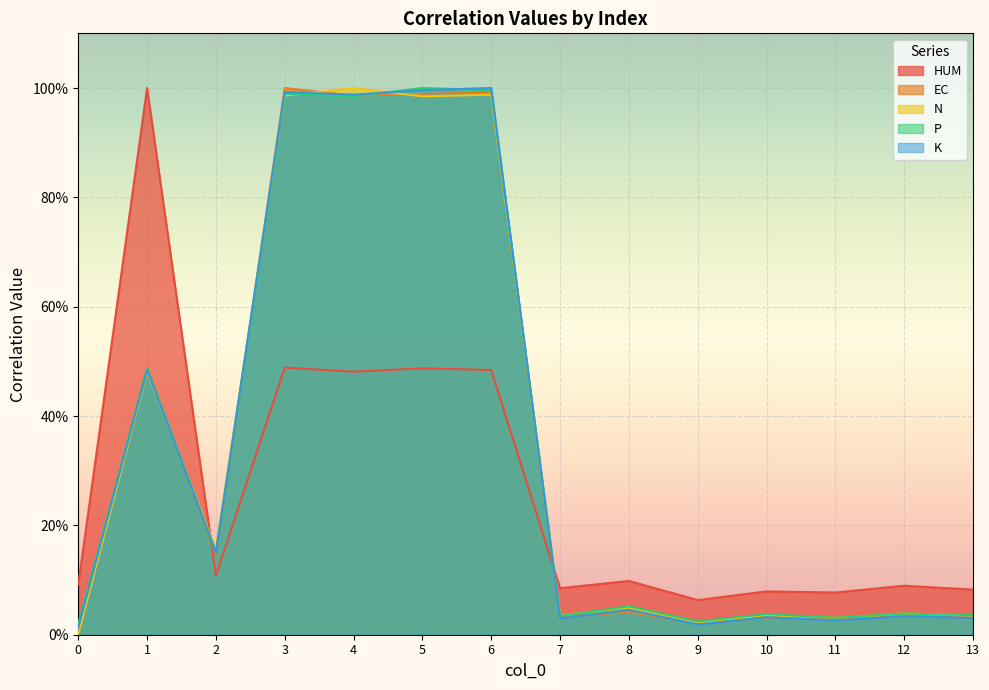

True or false: HUM has a value of 0.1 at 11.

True